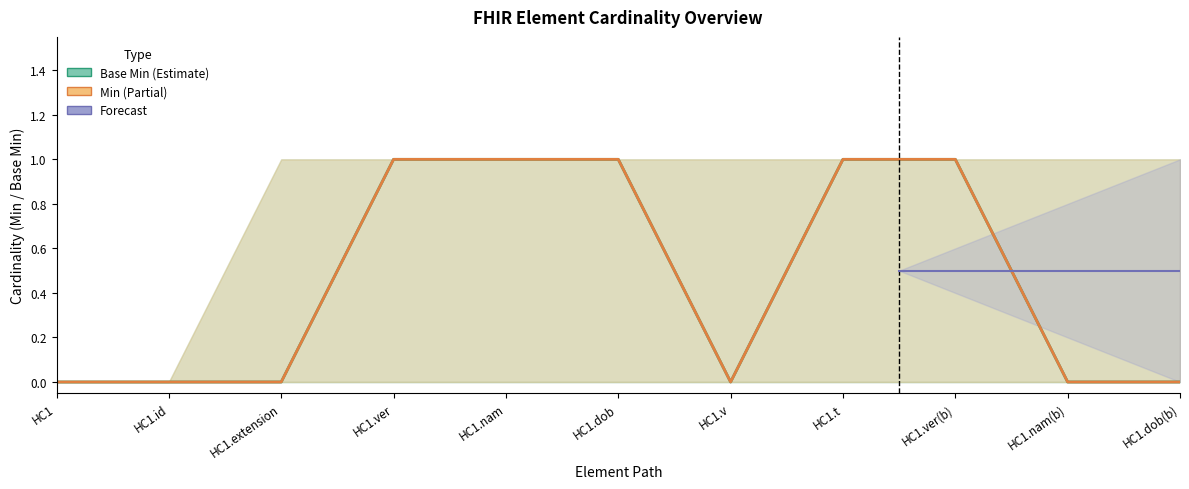

True or false: Min has a value of 0 at HC1.id.

False